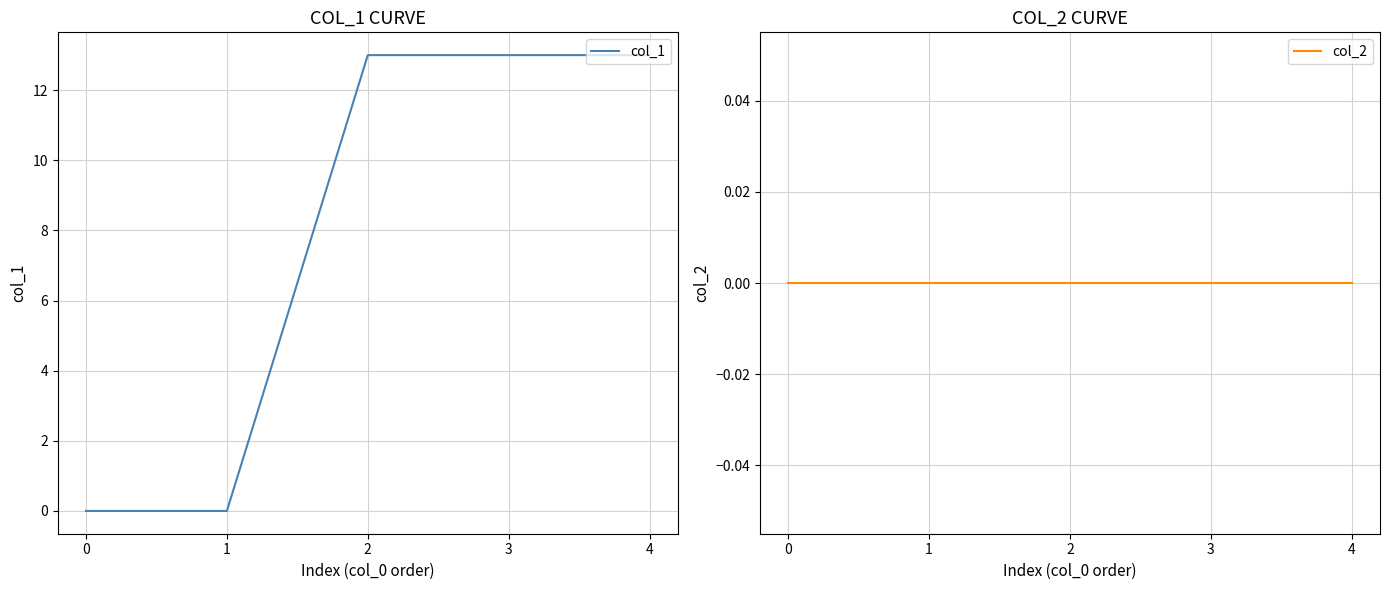

What is the total value across all series at 4?

13